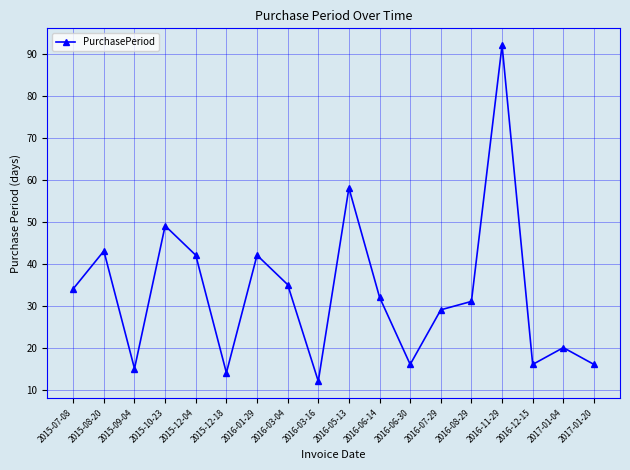

What is the sum of all values?

596